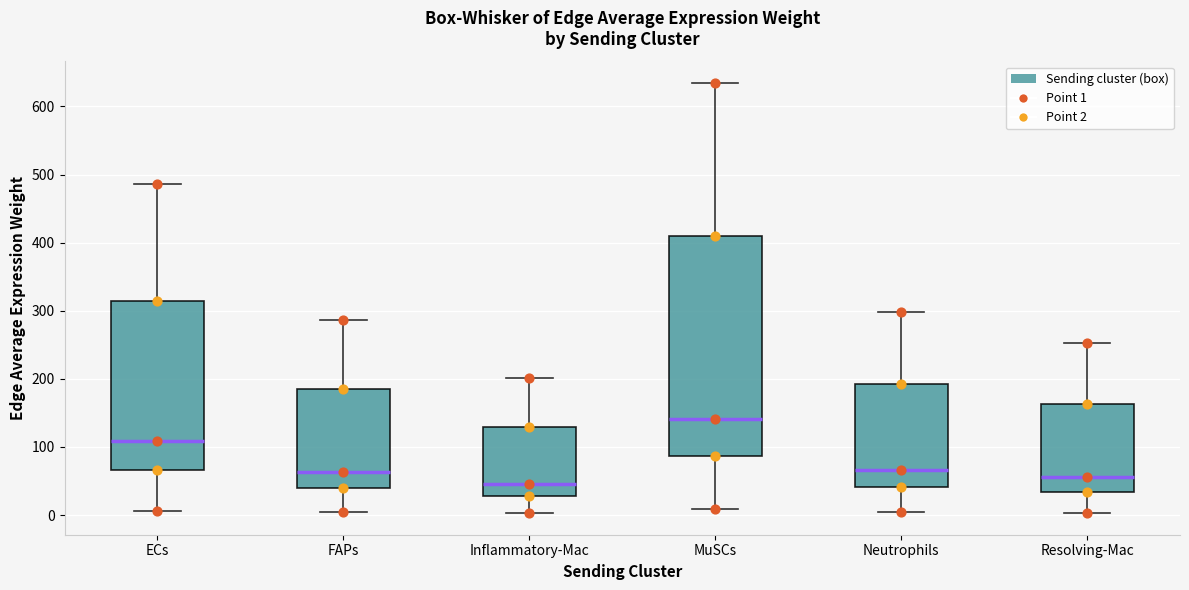

Comparing the boxes themselves (not the whiskers), which one is the tallest?

MuSCs